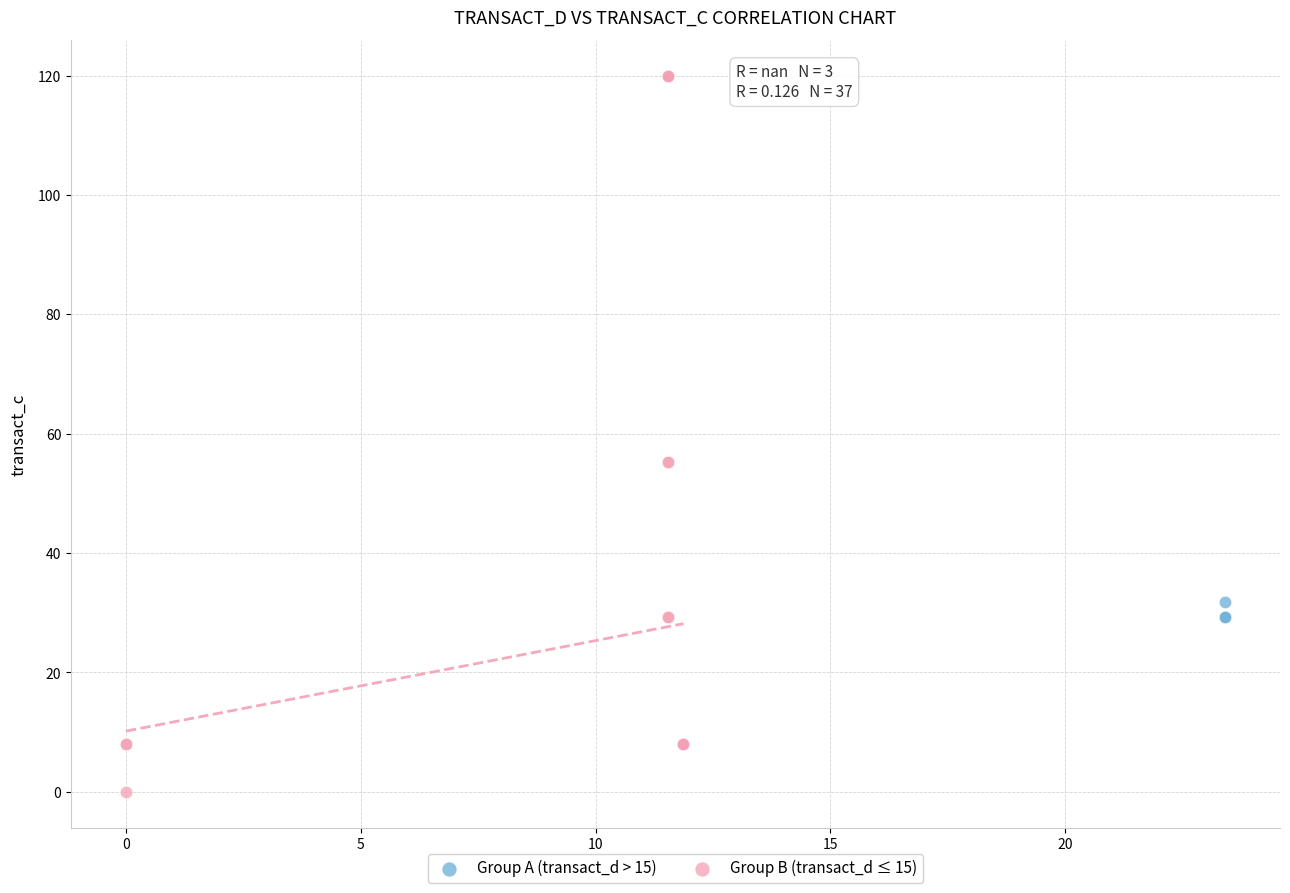

Which series contains the highest Y value?

Group B (transact_d ≤ 15)